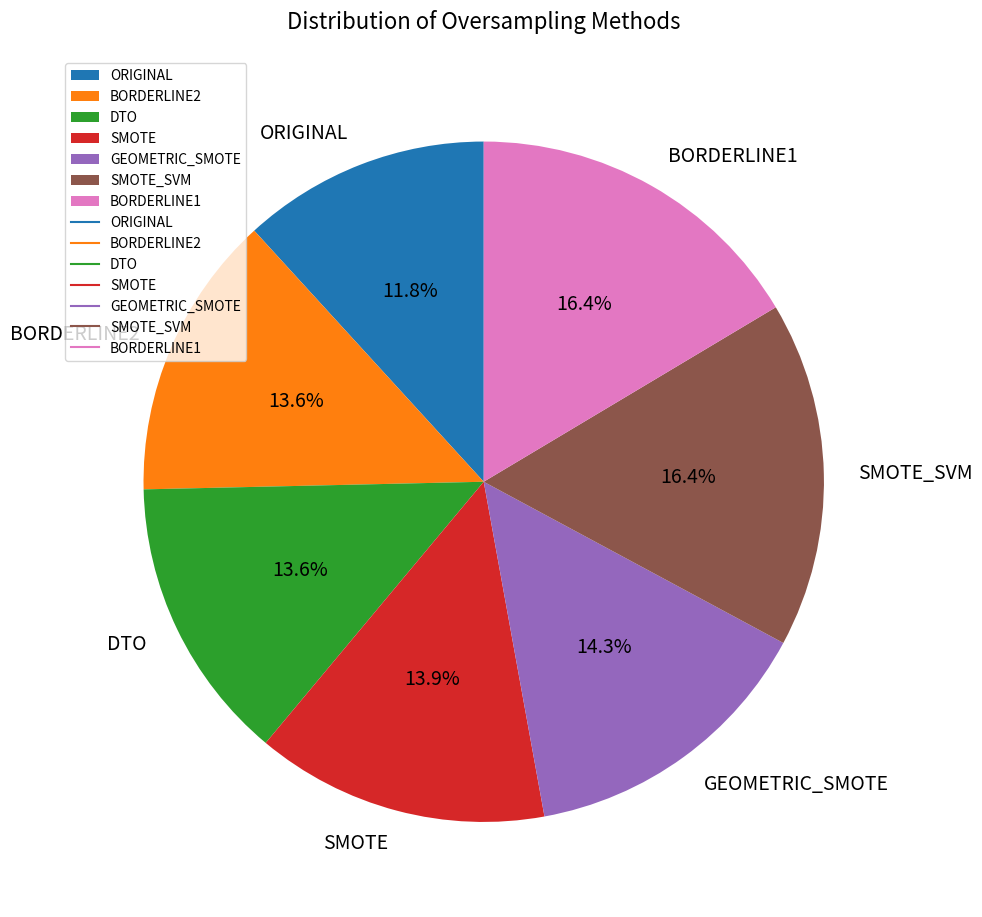

Which category has the smallest portion of the pie?

ORIGINAL